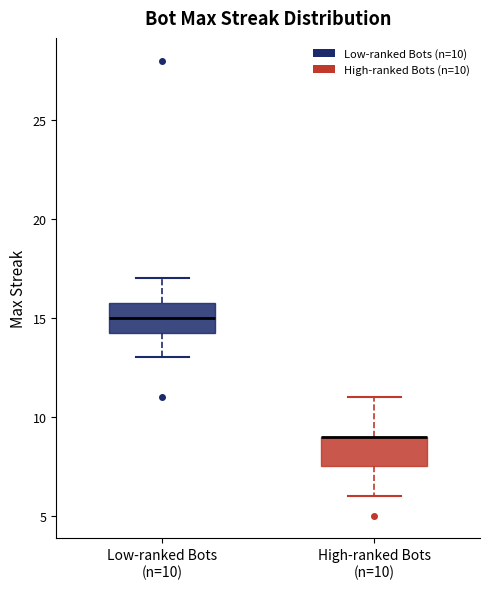

Reading left to right, transcribe this box plot: for each box, give where its median line is, the range the box spans, and where its two whiskers end, as read against the y-axis. The values are not printed on the chart, so give them approximately, as read against the axis.

Low-ranked Bots (n=10): median 15.0, box 14.5 to 16.0, whiskers 13.0 to 17.0
High-ranked Bots (n=10): median 9.0 (drawn on the box's upper edge), box 7.5 to 9.0, whiskers 6.0 to 11.0